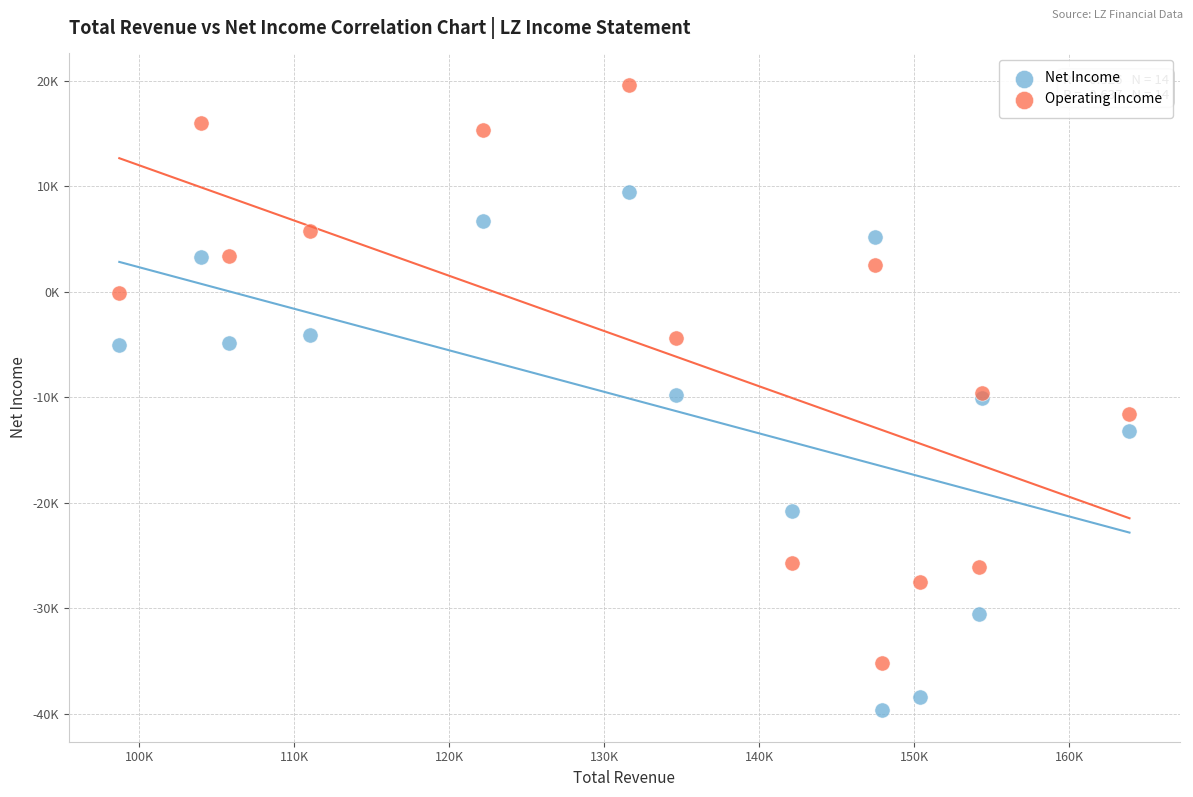

What are all the series names shown in the legend?

Net Income, Operating Income